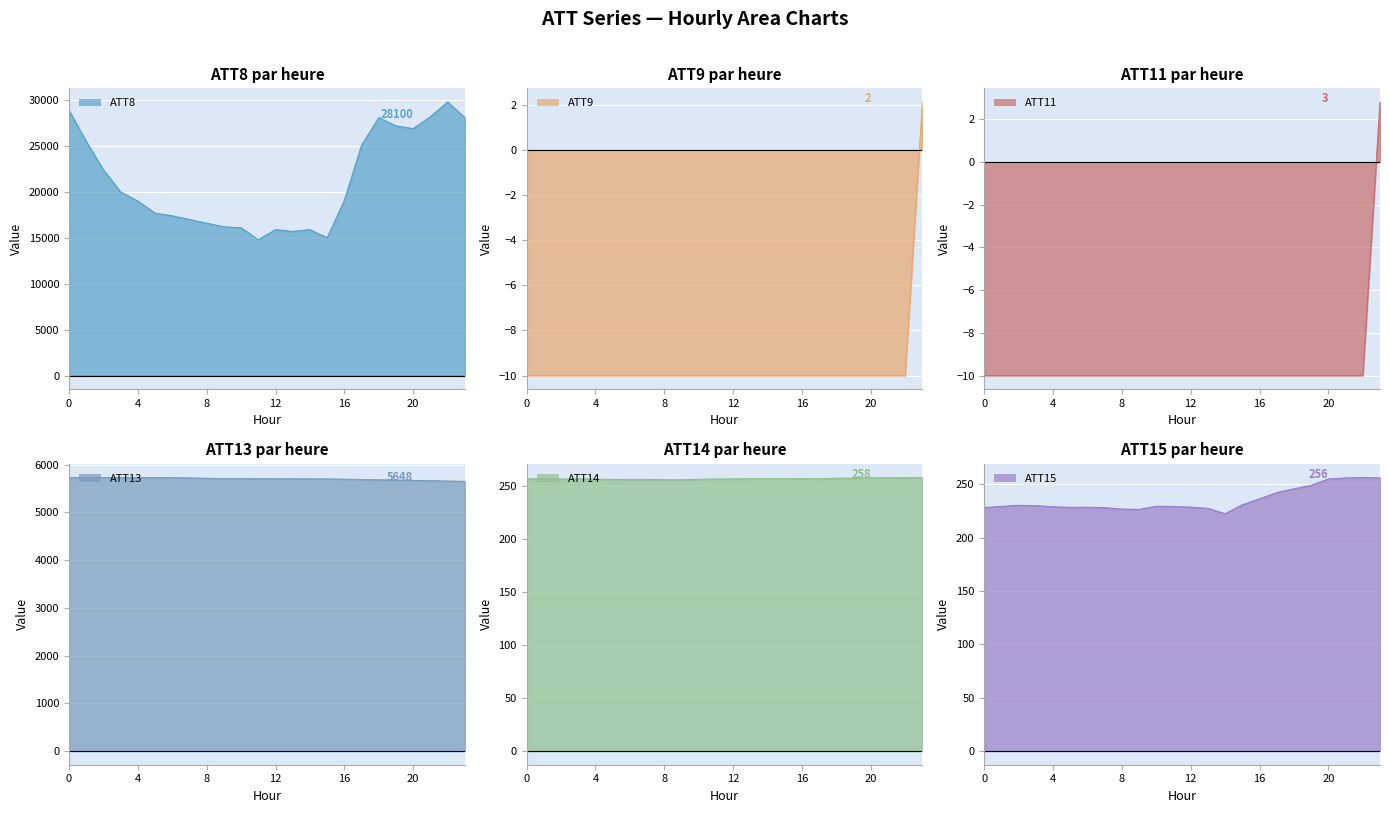

What is the difference between the highest and lowest values at 3?

20010.0